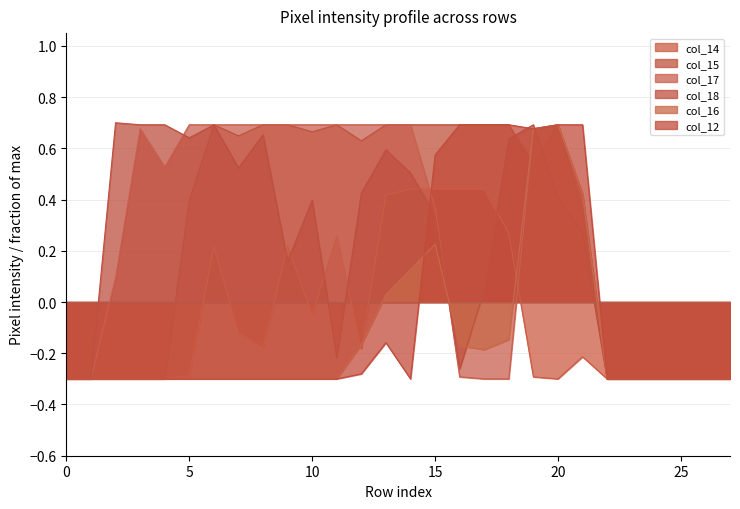

What is the highest value of the col_17 series?

0.7